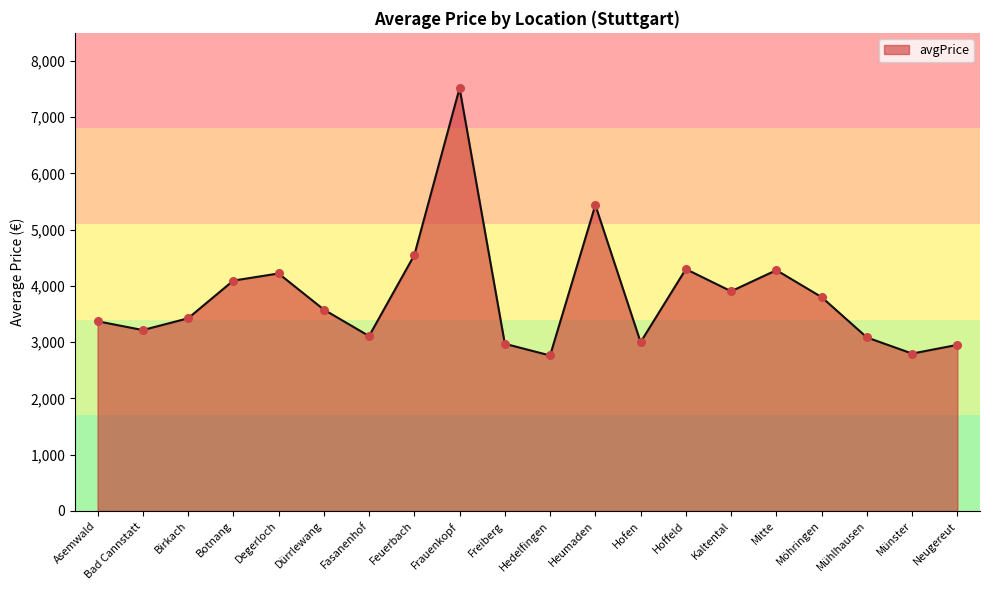

What is the change in value from Hedelfingen to Mühlhausen?

+321.1